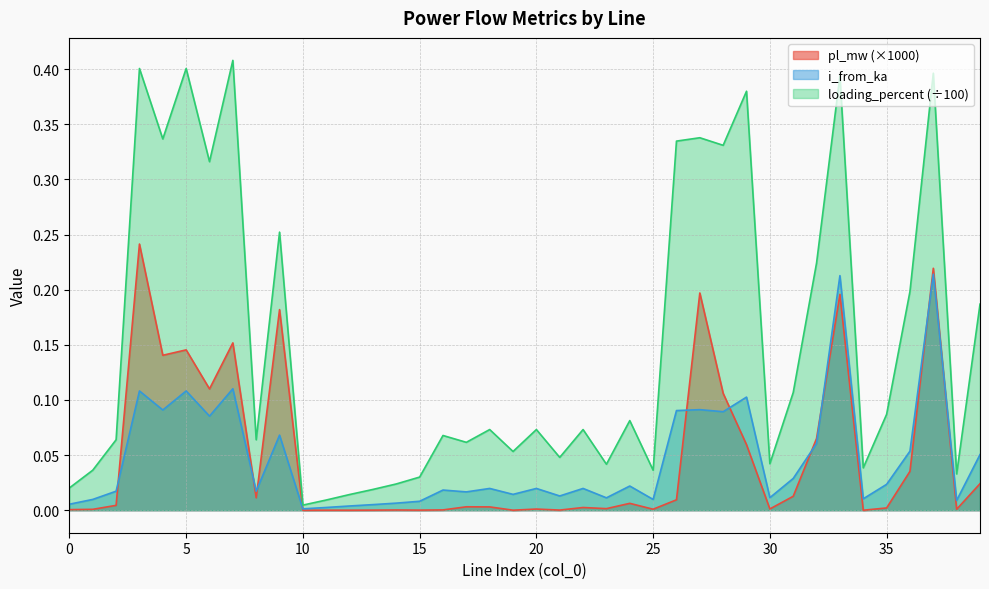

Where is the first local minimum for i_from_ka?

4